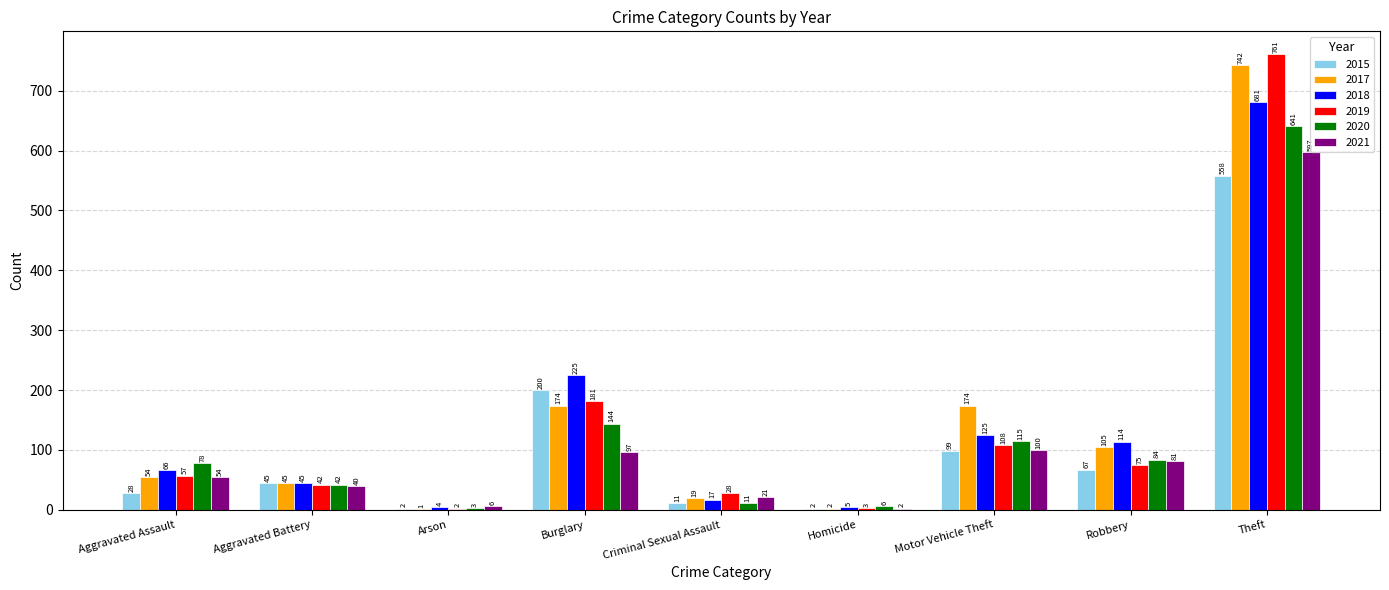

Between Arson and Robbery, which series saw the biggest shift?

2018